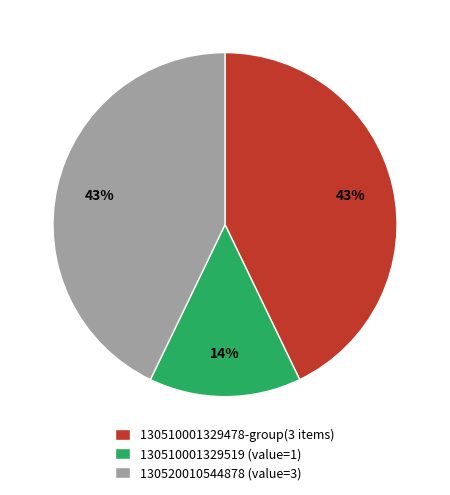

What is the ratio of the value at 130520010544878 (value=3) to the value at 130510001329478-group(3 items)?

1.0